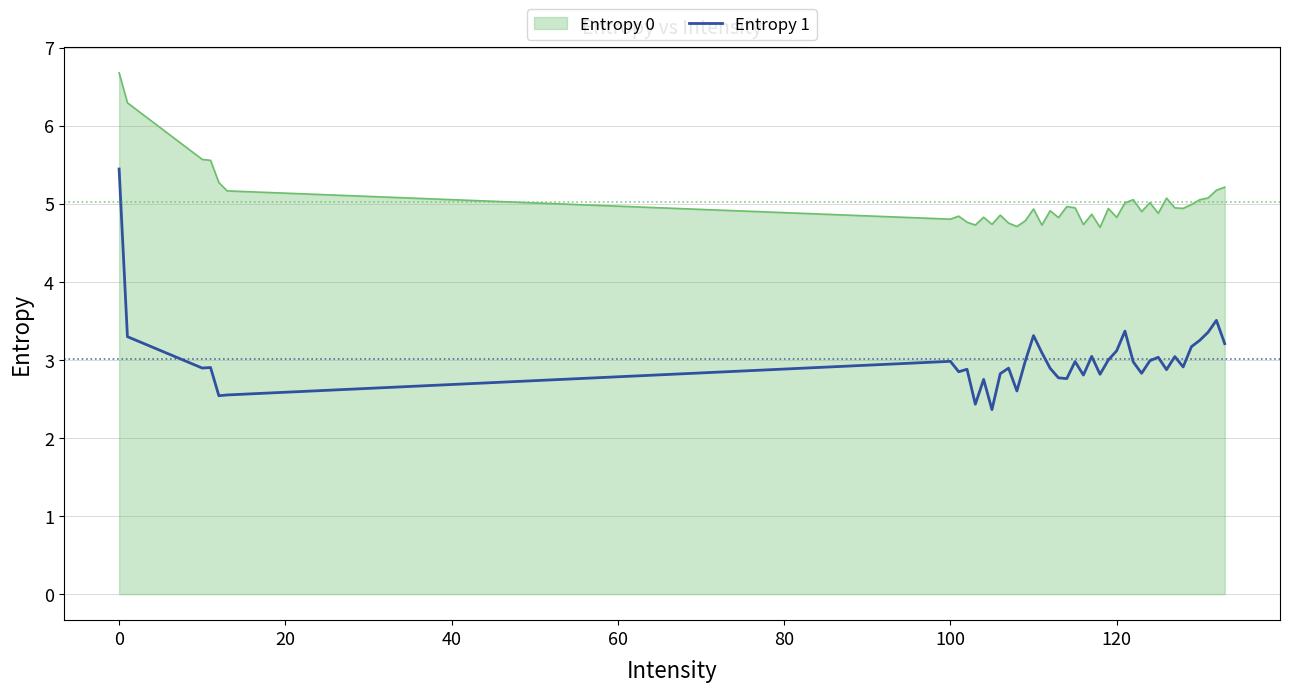

List the series in order of their overall mean, lowest first.

Entropy 1, Entropy 0